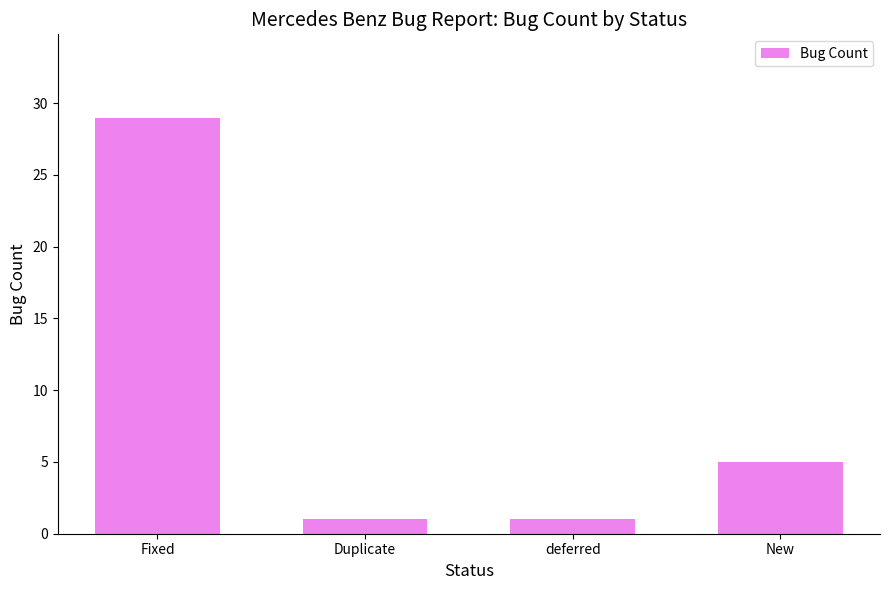

Where is the data nearest to the value 15?

New